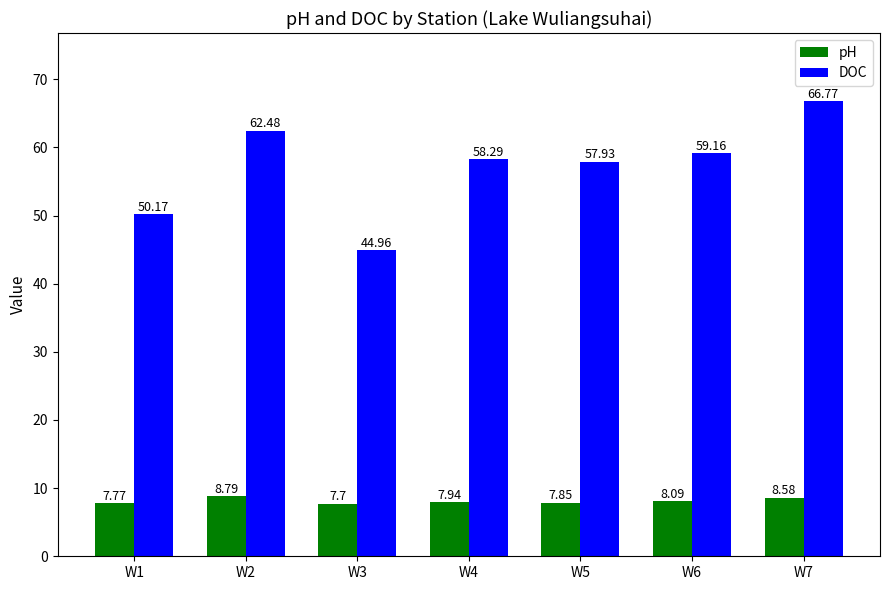

At which category is the sum across all series the highest?

W7